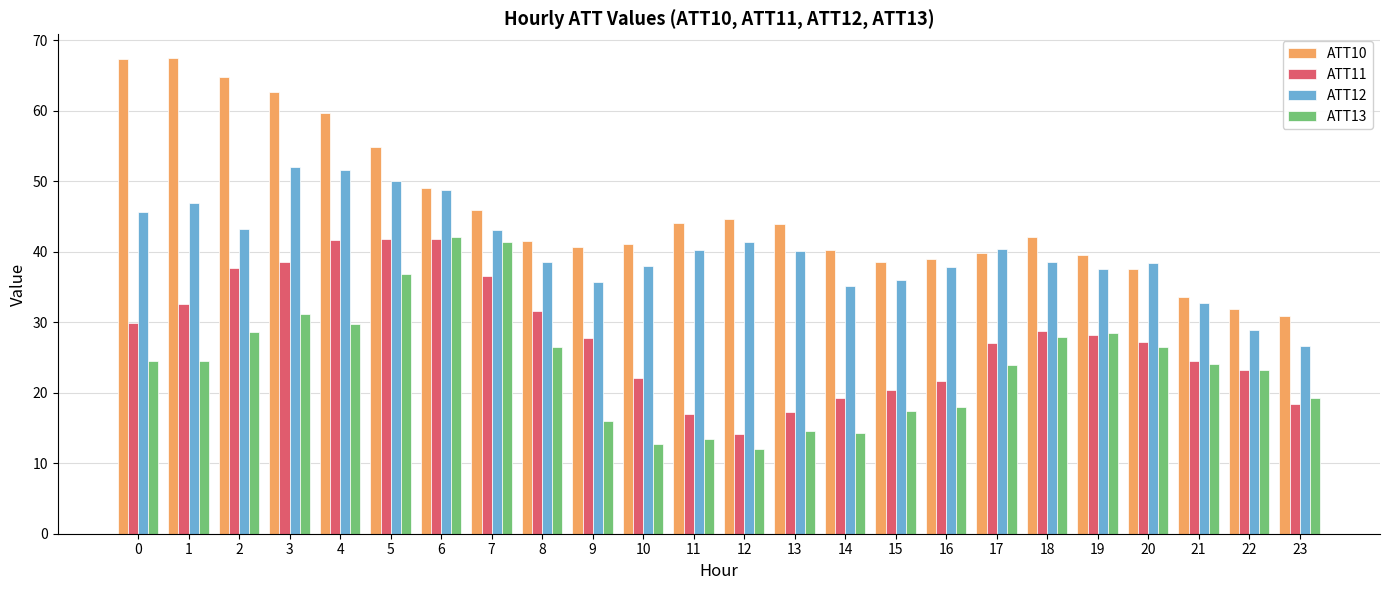

Is the value of ATT10 at 2 greater than the value of ATT11 at 17?

Yes